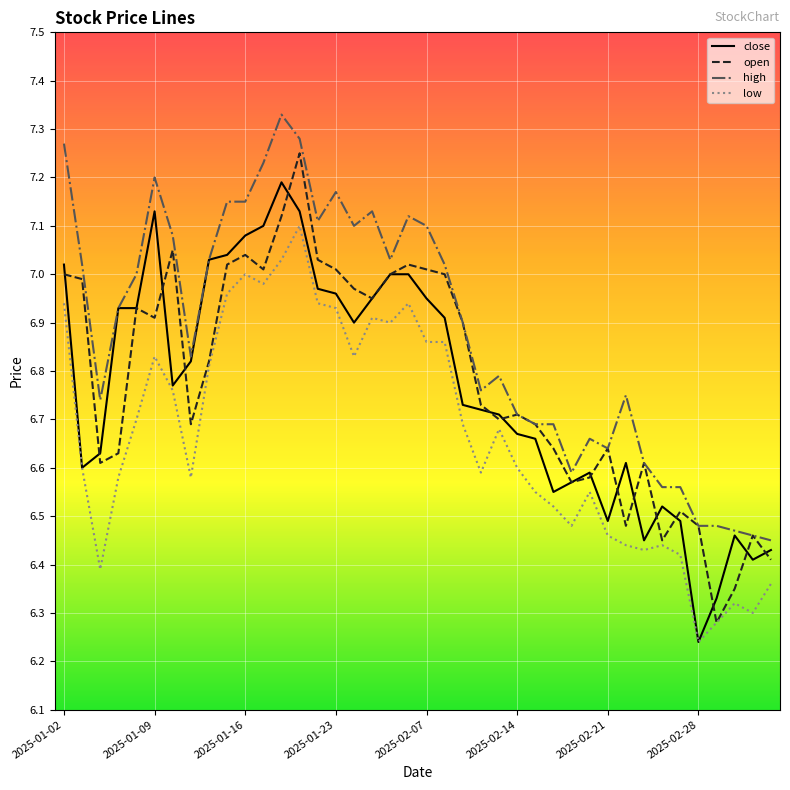

What are all the series names shown in the legend?

close, open, high, low